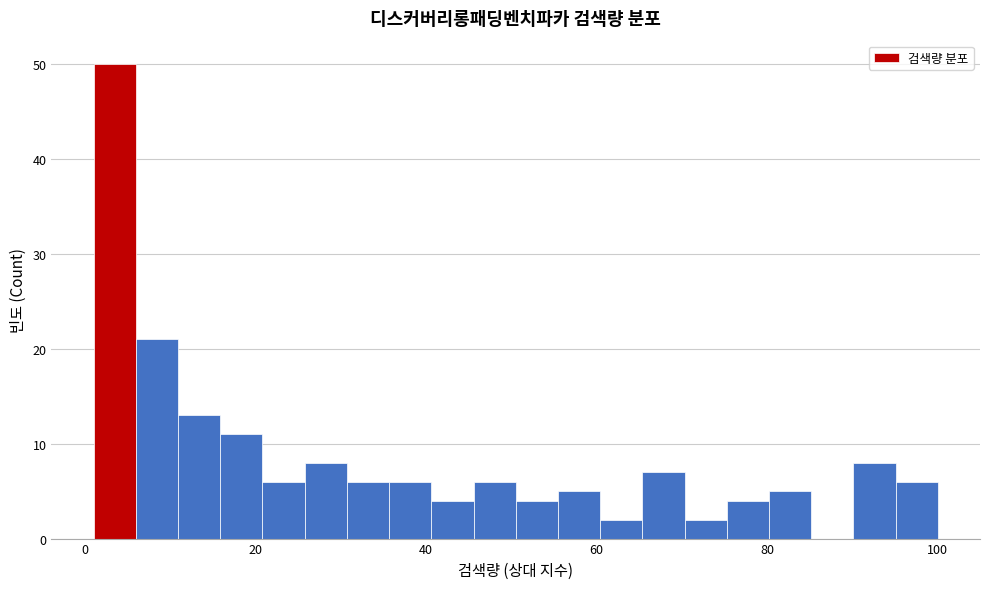

Read against the x-axis, roughly where is the centre of the tallest bar?

4